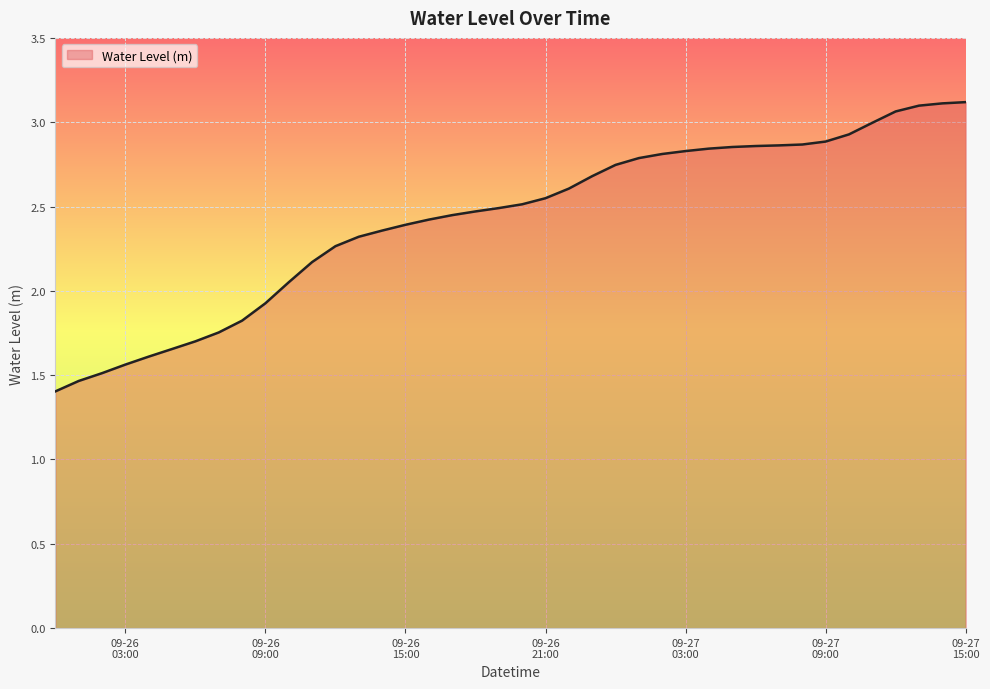

What is the minimum value shown in the chart?

1.4